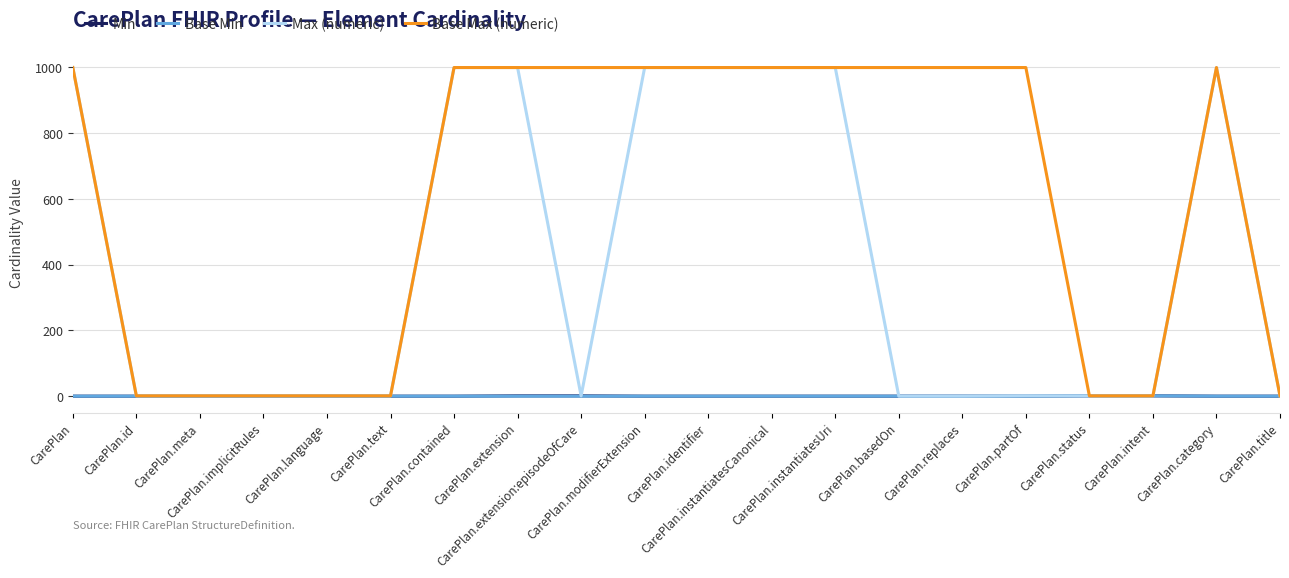

The Max (numeric) series shows 1 at CarePlan.intent. True or false?

True